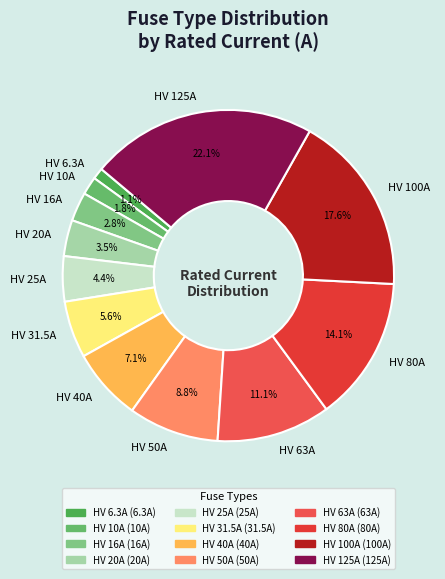

What is the largest slice in the pie chart?

HV 125A